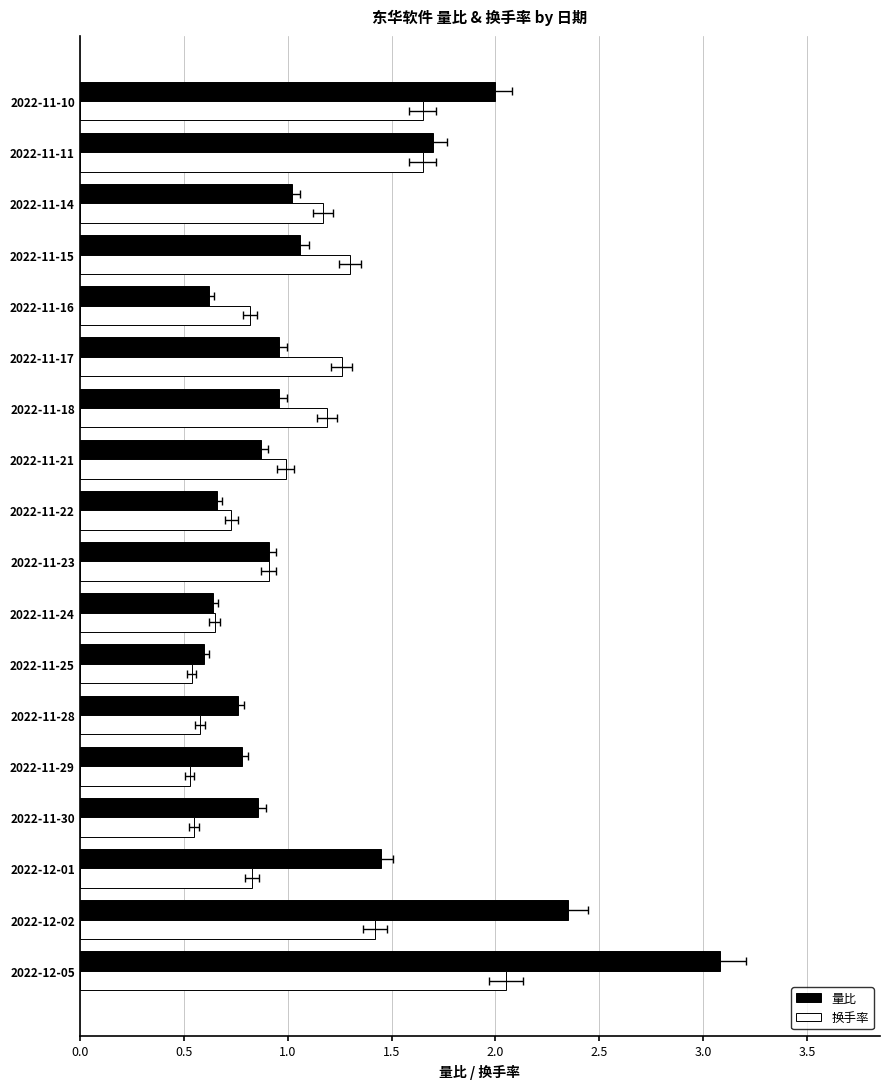

How many bars are there in total?

36